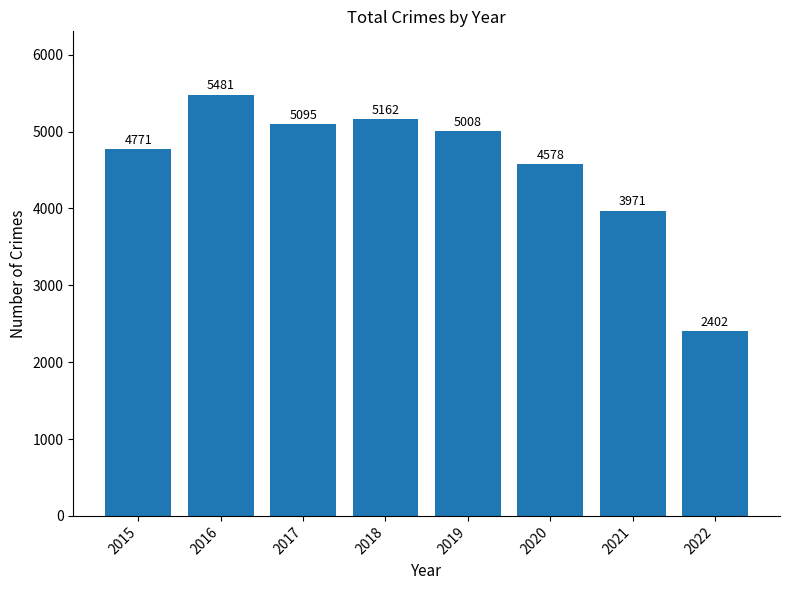

Where is the data nearest to the value 3941?

2021